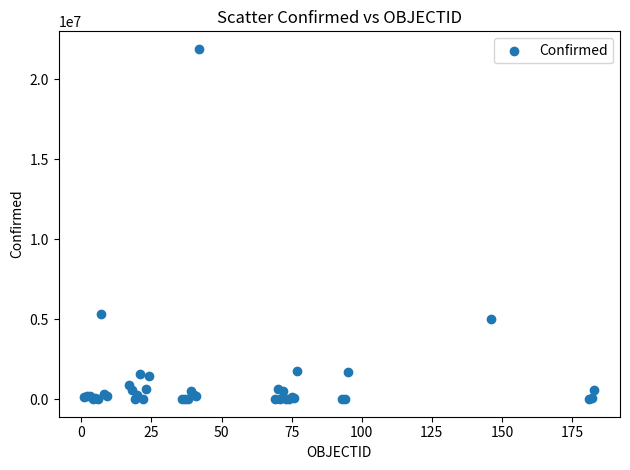

What Y value in the scatter plot is closest to 10944350?

5298069